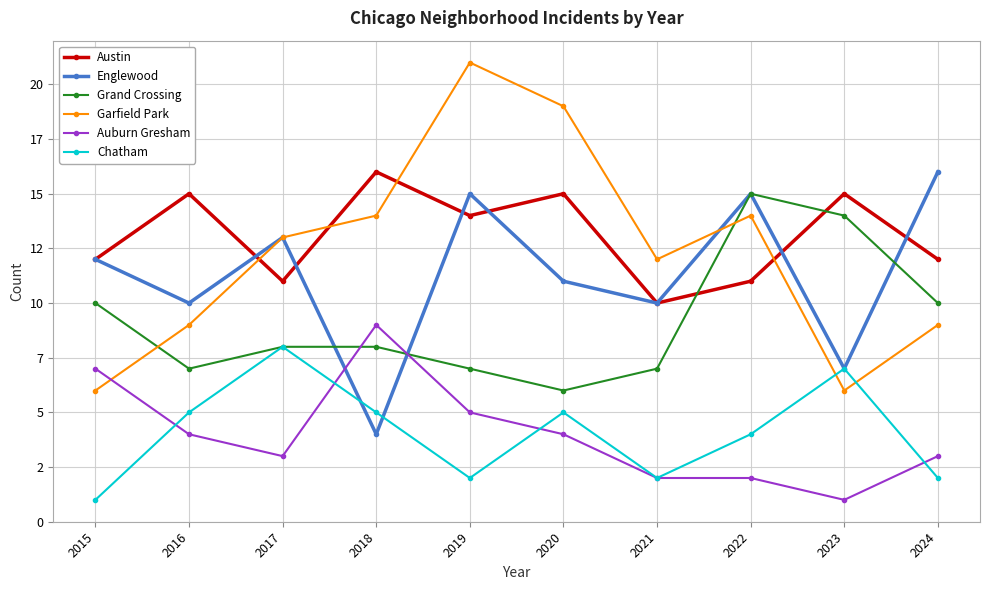

Rank the series at 2022 from highest to lowest value.

Englewood, Grand Crossing, Garfield Park, Austin, Chatham, Auburn Gresham